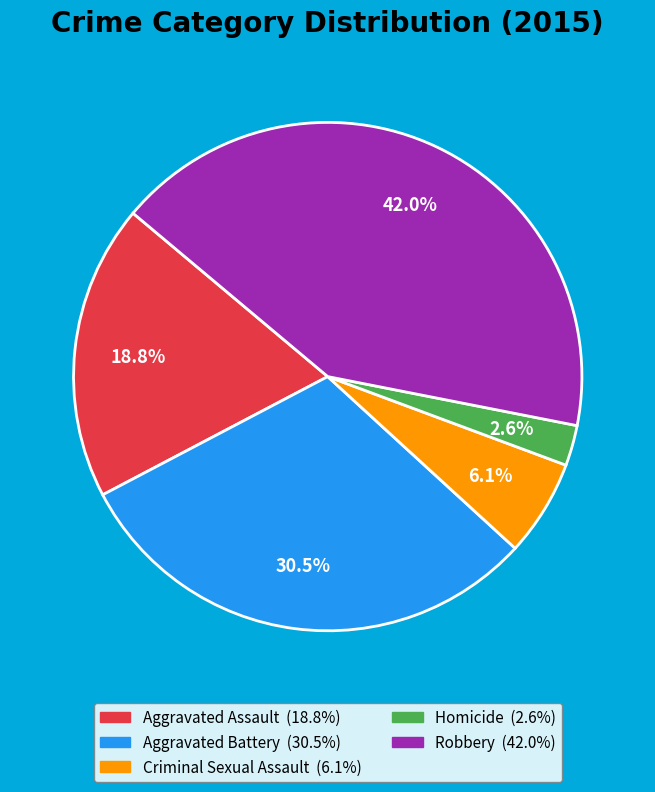

Rank the categories by value from highest to lowest.

Robbery, Aggravated Battery, Aggravated Assault, Criminal Sexual Assault, Homicide